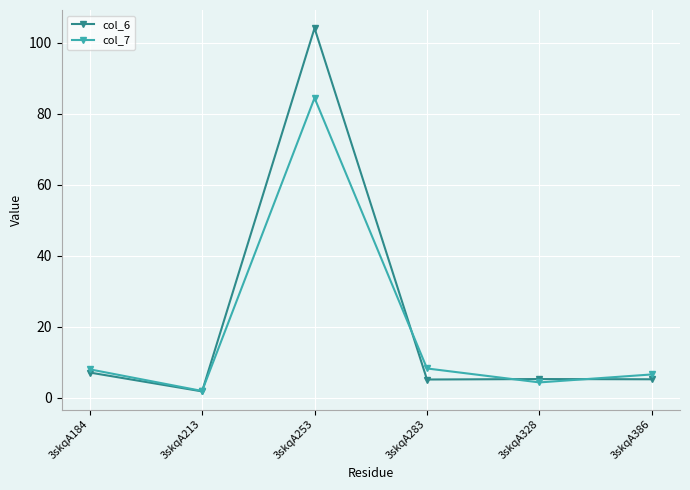

Which series changed the most between 3skqA253 and 3skqA328?

col_6